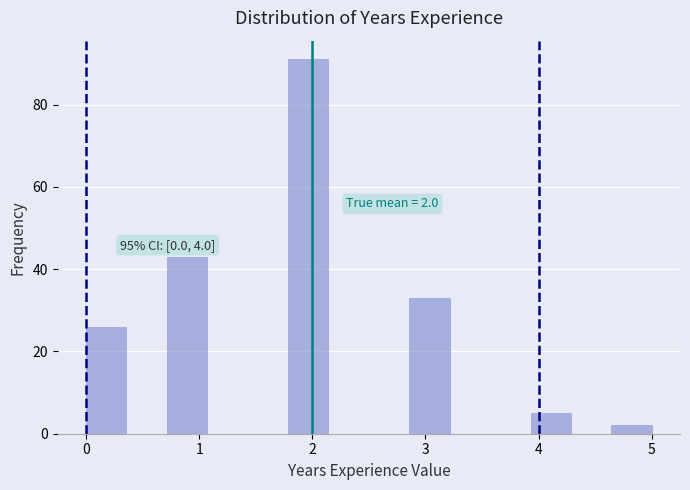

Read against the x-axis, roughly where is the centre of the tallest bar?

2.0